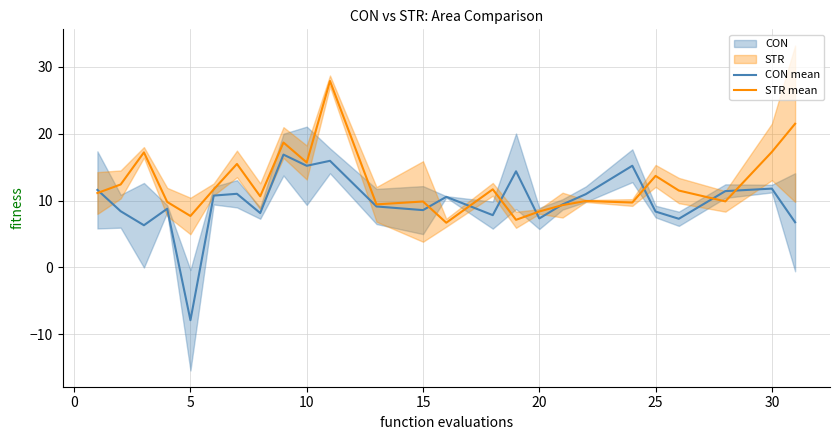

Which series has the largest range (max minus min)?

CON mean